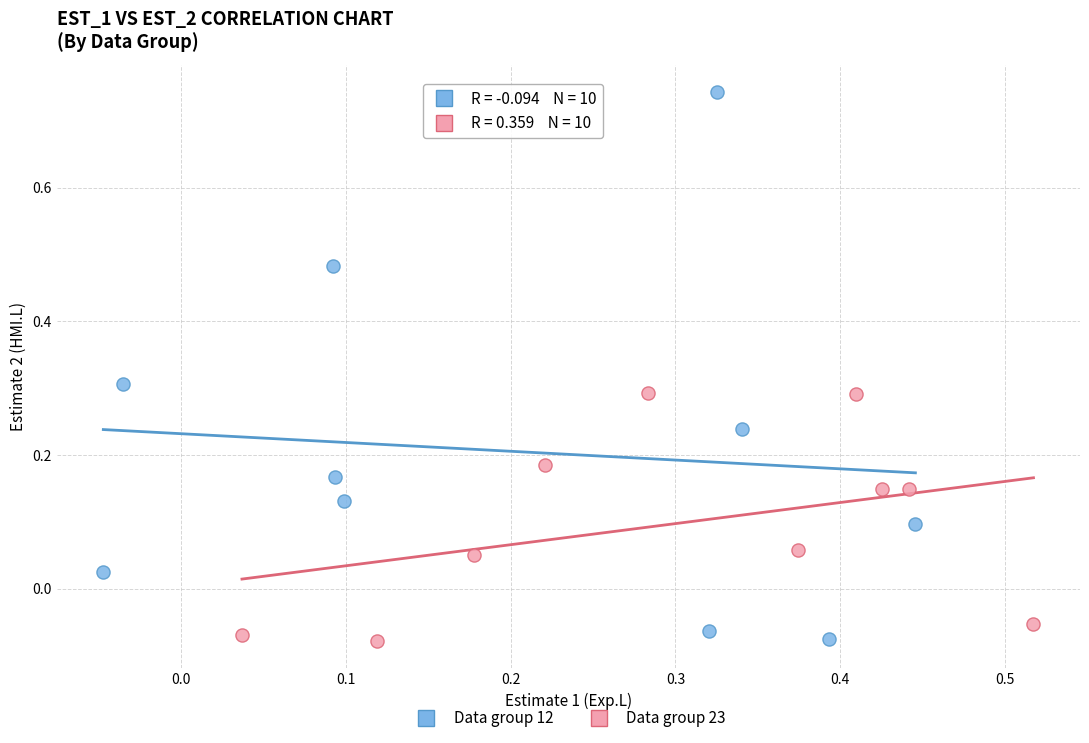

Which series has the largest Y range (max minus min)?

Data group 12